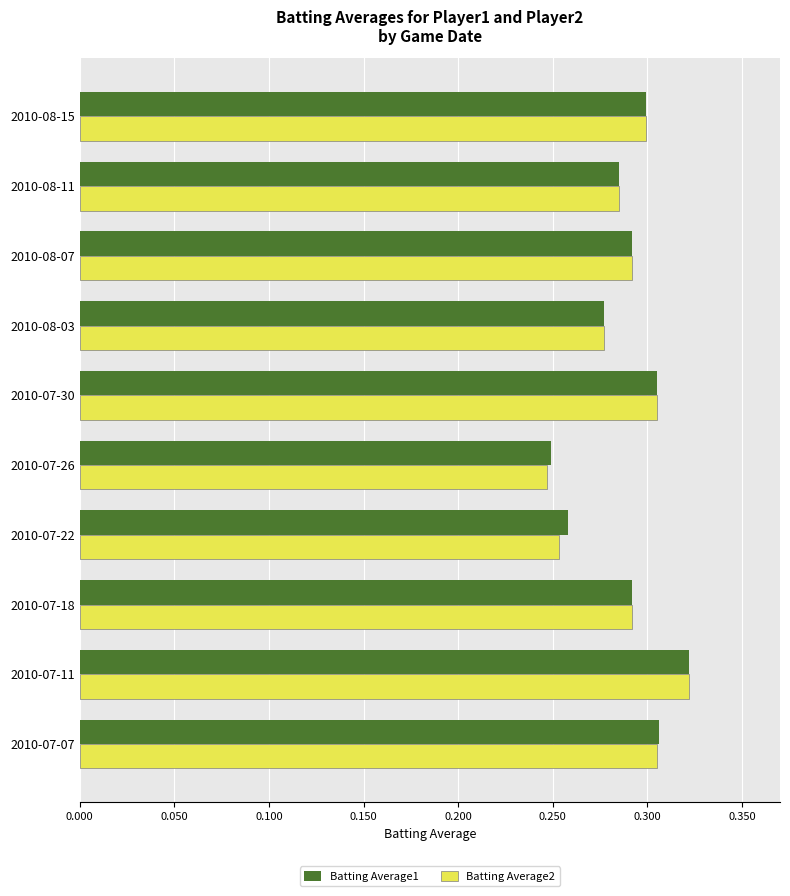

Is it true that Batting Average1 equals 0.2 at 2010-07-07?

False